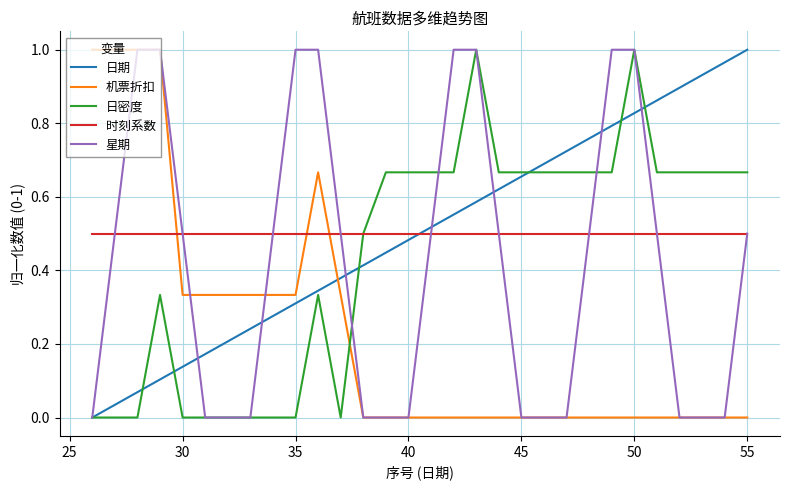

True or false: 机票折扣 and 日期 intersect in this chart.

True